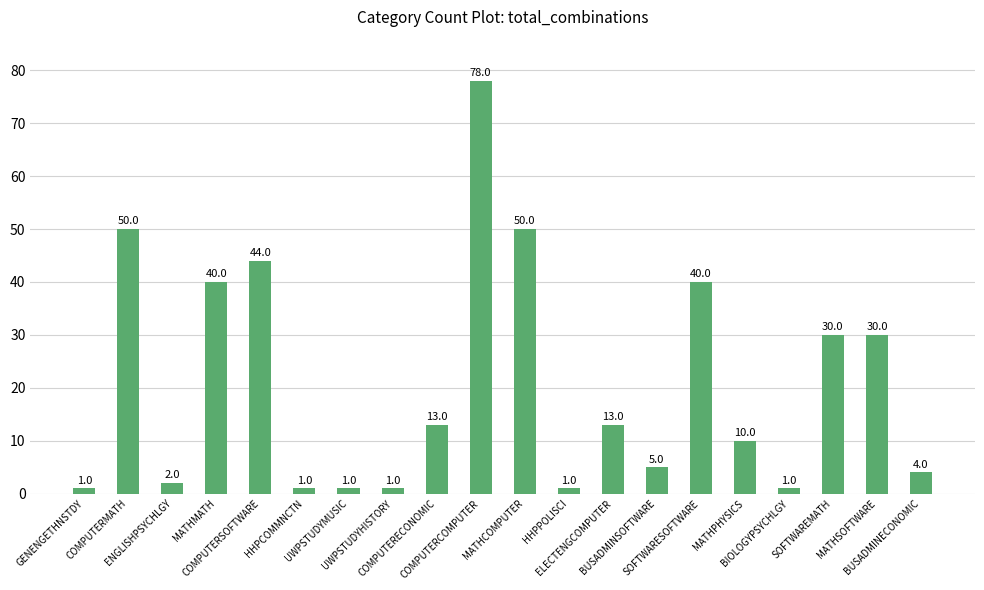

What is the label of the 6th bar from the left?

HHPCOMMNCTN